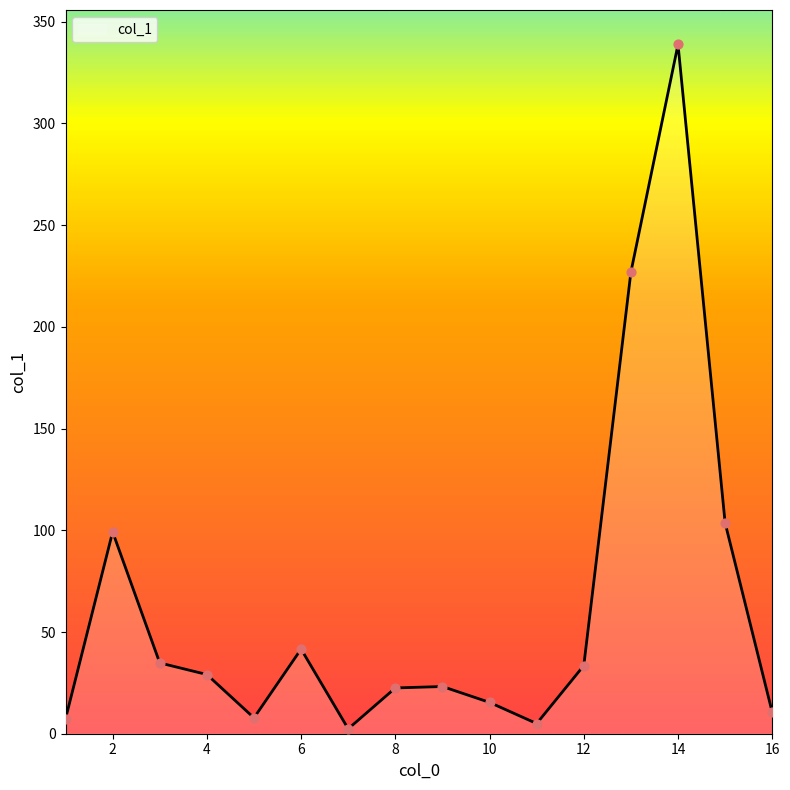

What is the greatest value displayed?

338.8